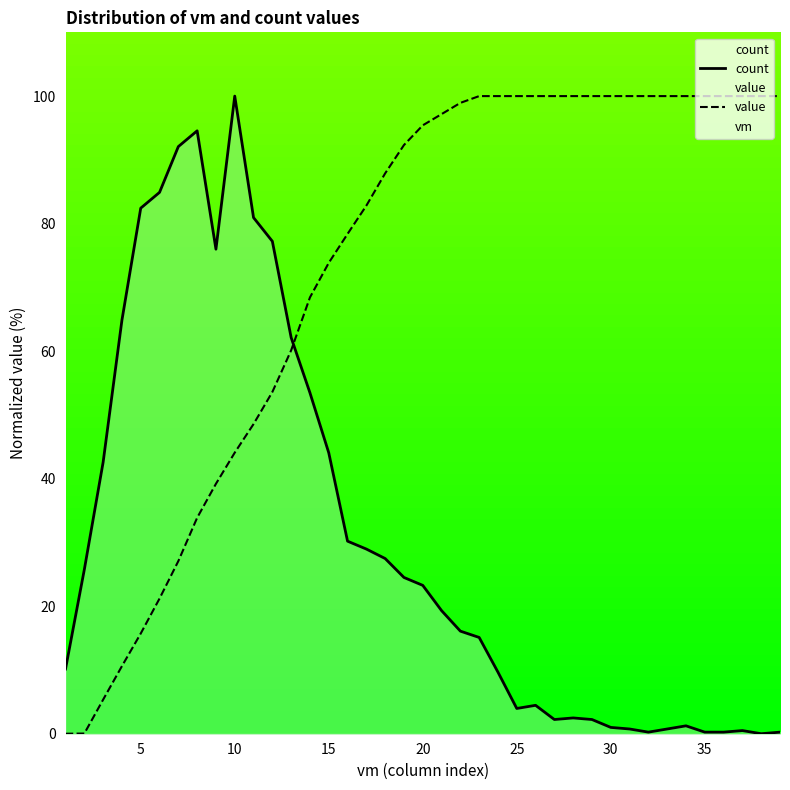

Which category has the highest value in the count series?

10